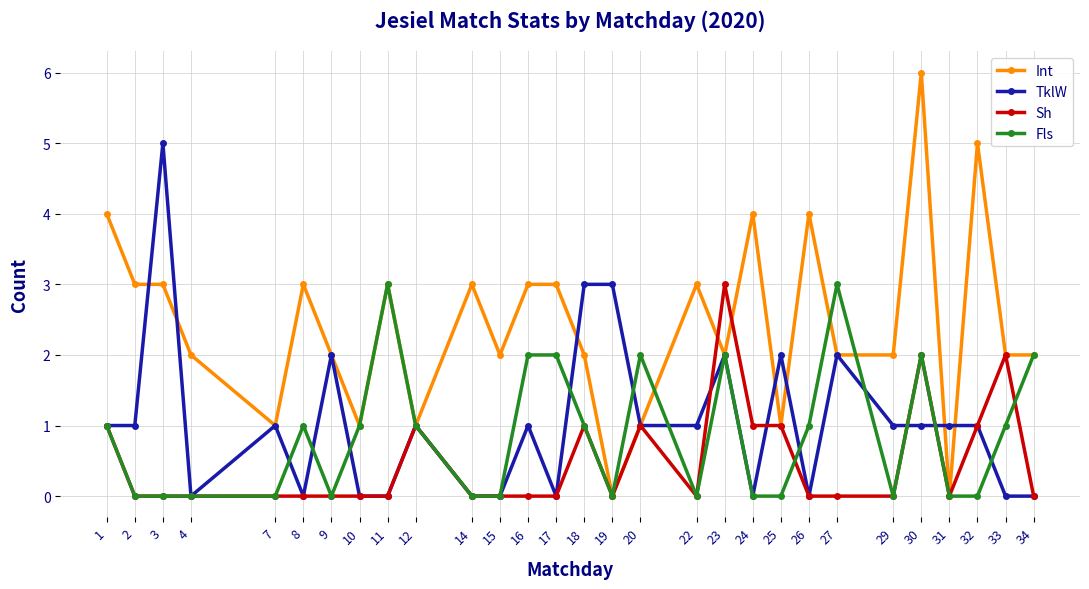

How many lines are shown in the chart?

4